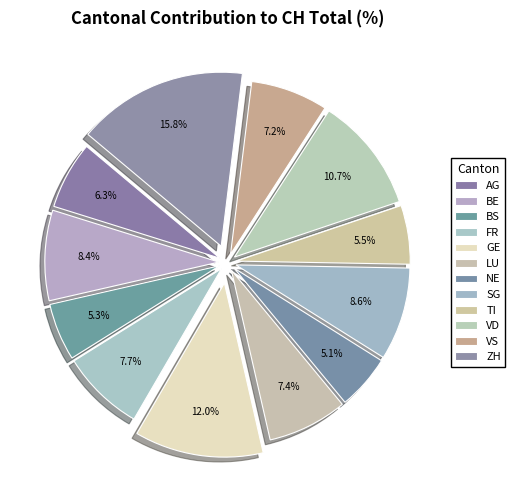

To the nearest percent, what is the average slice percentage?

8%